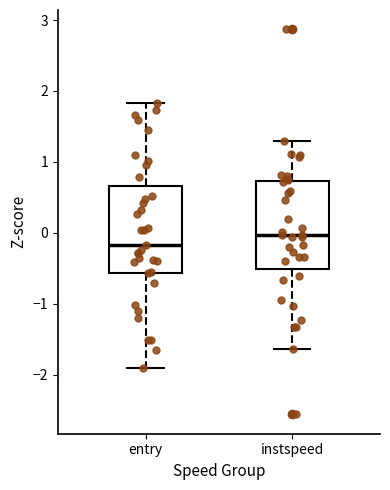

Reading left to right, read every box against the y-axis: the position of its median line, the range the box covers, and the ends of its whiskers. The values are not printed on the chart, so give them approximately, as read against the axis.

entry: median -0.2, box -0.6 to 0.7, whiskers -1.9 to 1.8
instspeed: median 0.0, box -0.5 to 0.7, whiskers -1.6 to 1.3